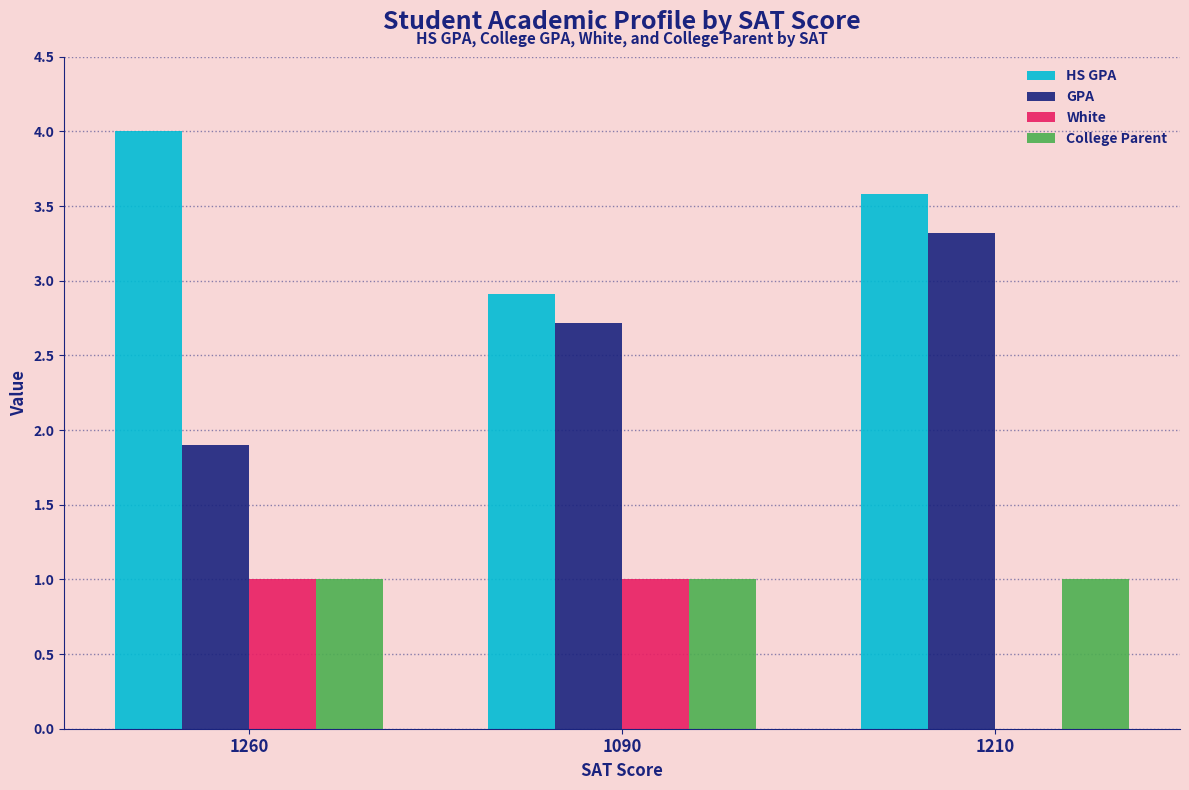

What is the sum of the GPA values at 1210 and 1260?

5.2